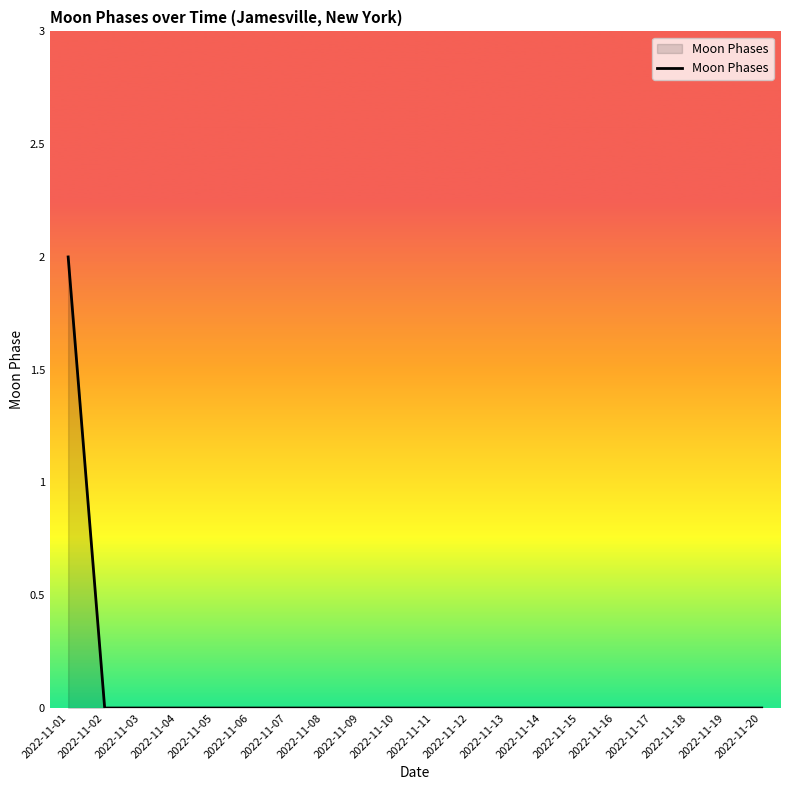

What is the difference between the maximum and minimum values?

2